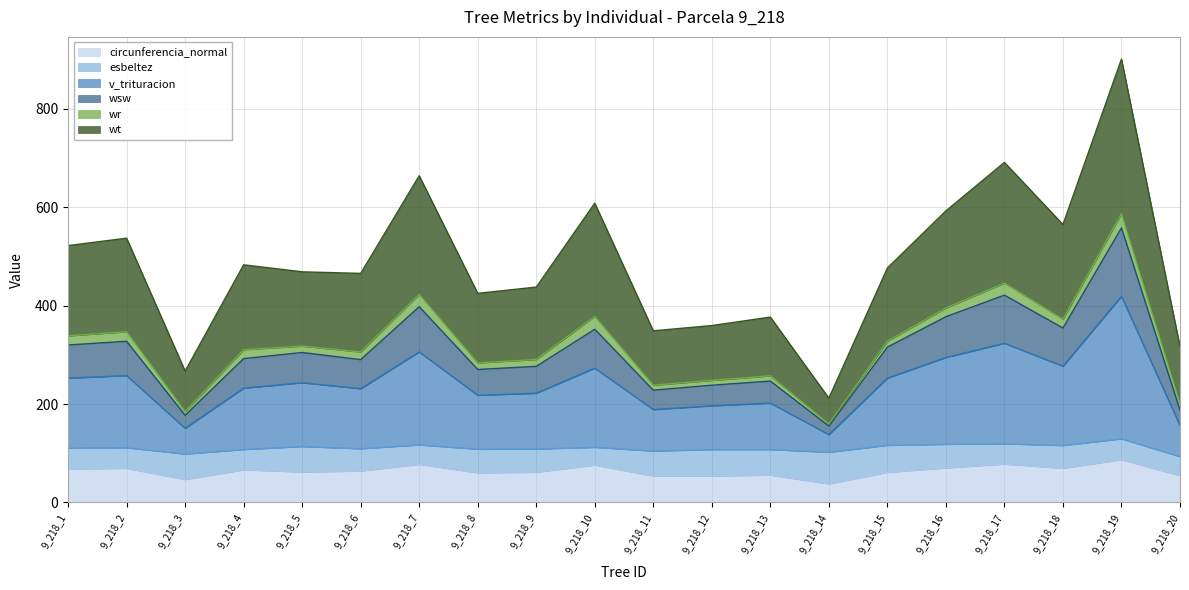

What is the minimum value for circunferencia_normal?

37.9